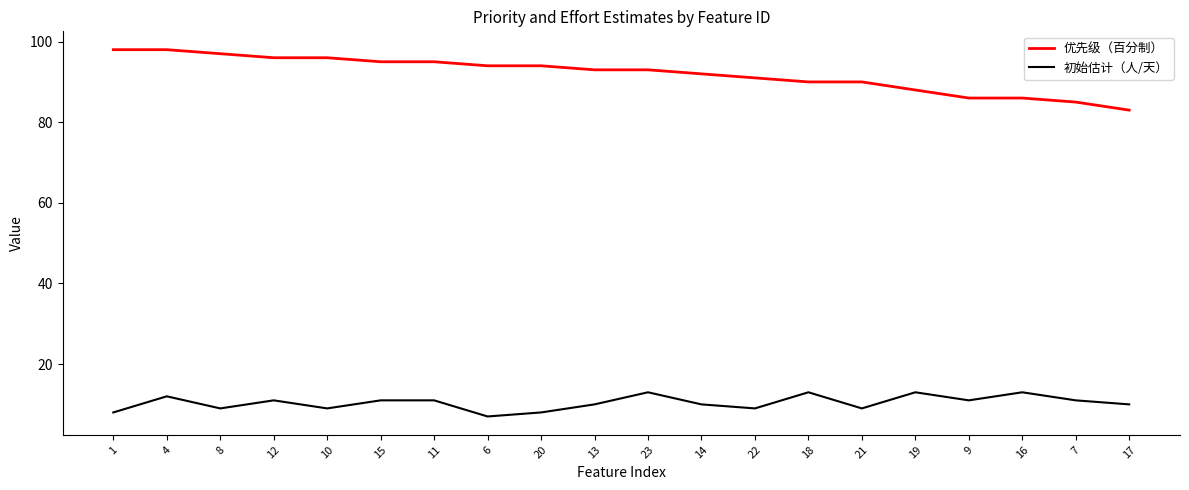

Which series has the largest range (max minus min)?

优先级（百分制）